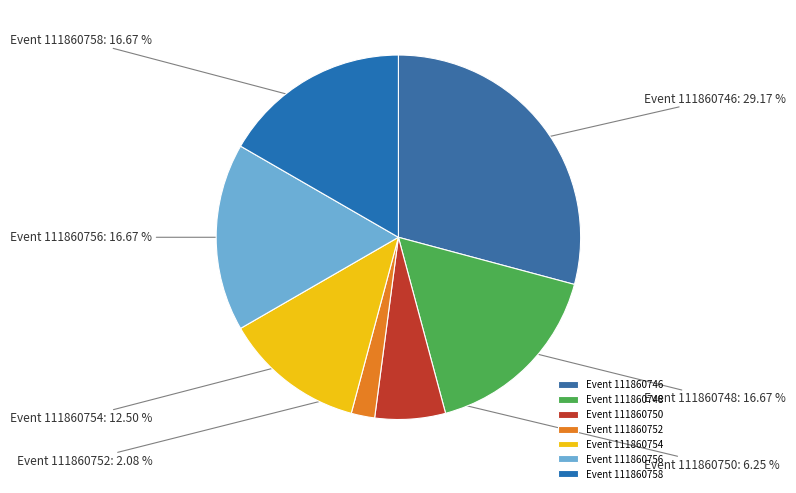

Is Event 111860746 the majority of the pie?

No